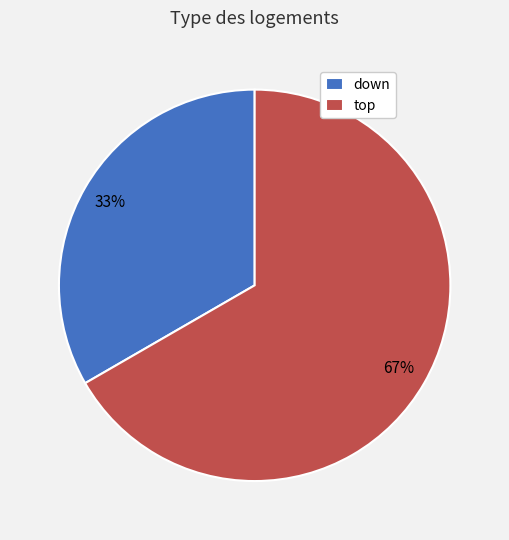

What is the smallest slice in the pie chart?

down